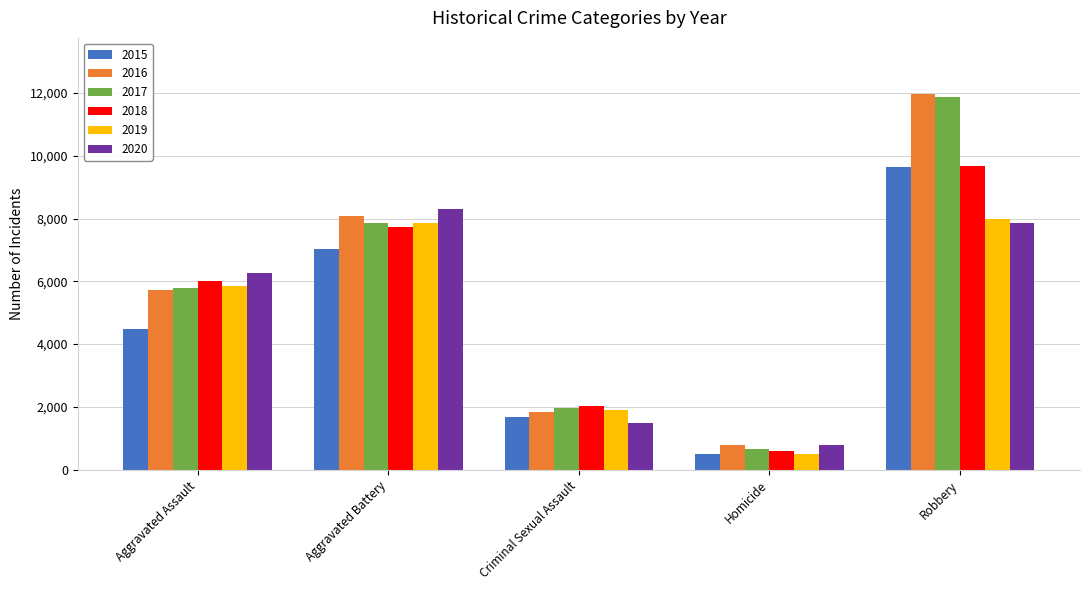

Between Aggravated Assault and Aggravated Battery, which series saw the biggest shift?

2015